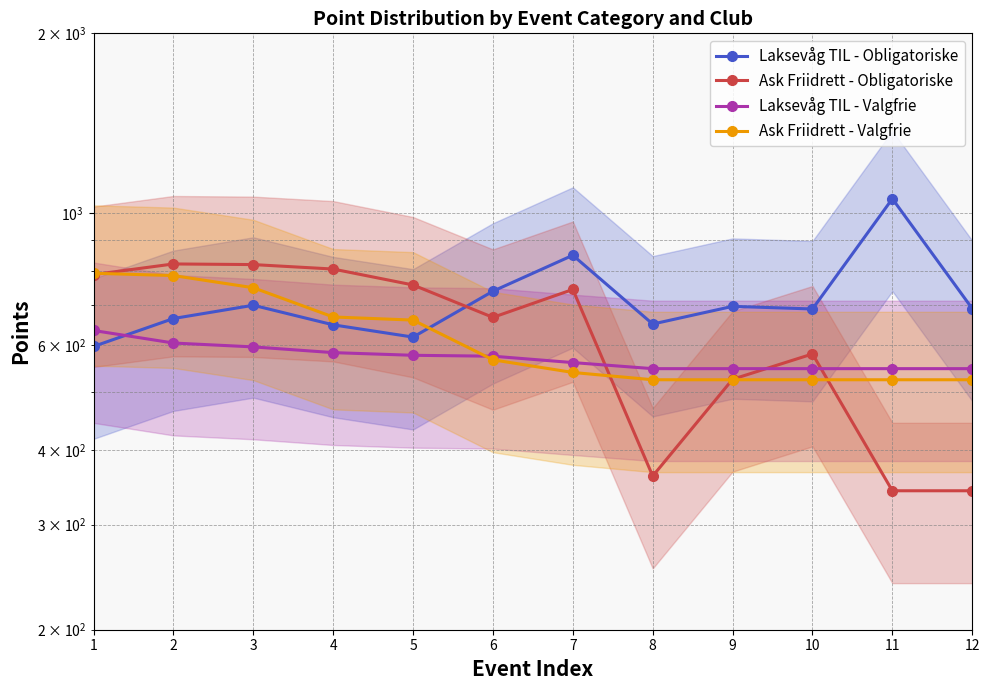

Which series changed the most between 2 and 6?

Ask Friidrett - Valgfrie